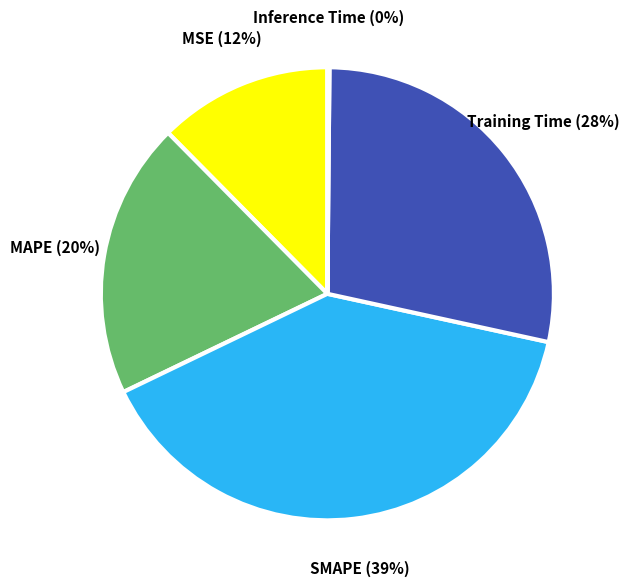

True or false: MAPE (20%) accounts for 26% of the total.

False